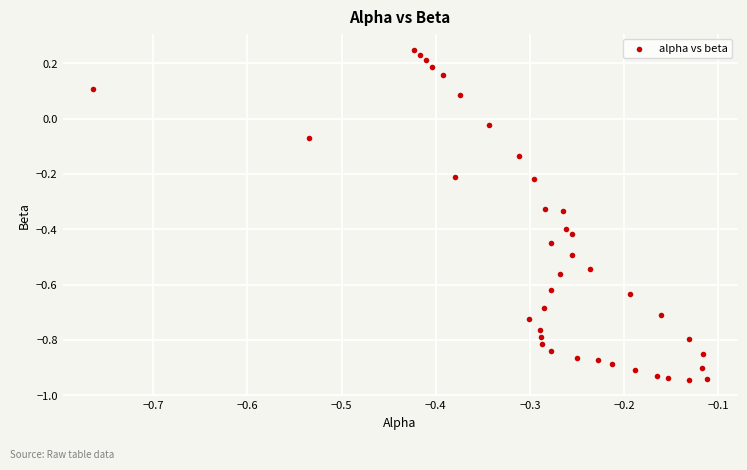

What is the range of Y values (max minus min)?

1.2